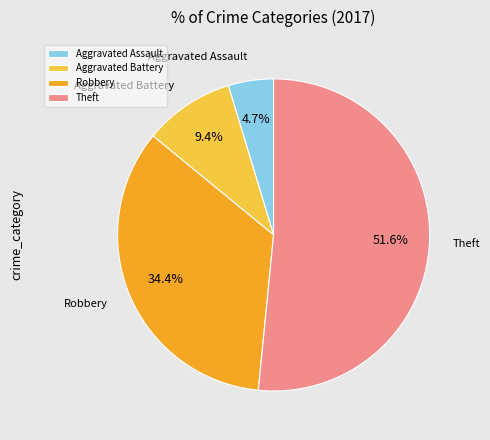

To the nearest percent, what percentage of the pie is Aggravated Assault?

5%